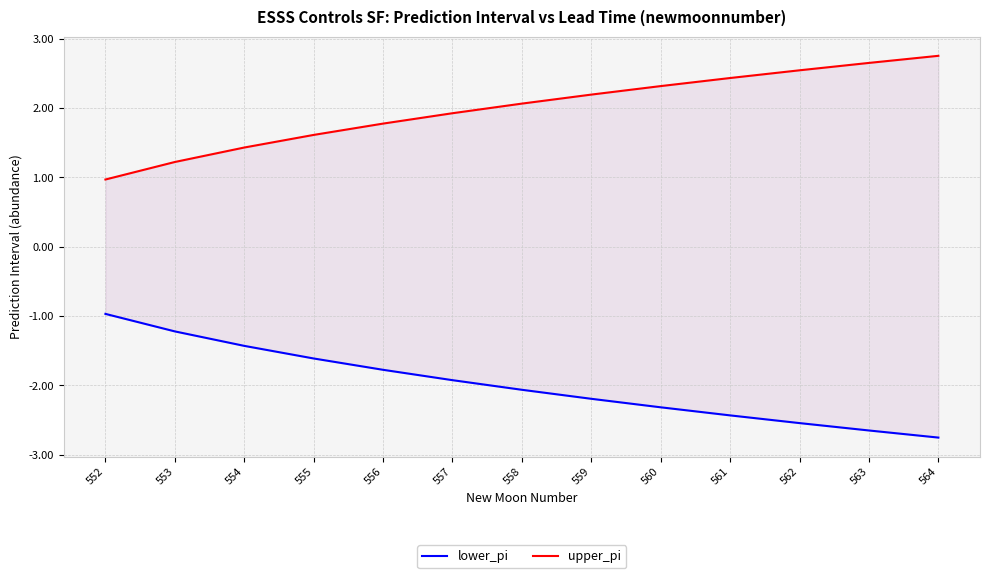

List the series in order of their overall mean, lowest first.

lower_pi, upper_pi